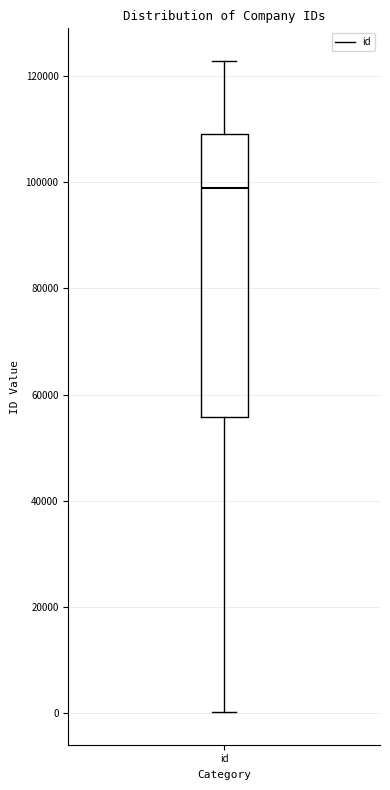

Transcribe this box plot: give where the median line is, the range the box spans, and where the two whiskers end, as read against the y-axis. The values are not printed on the chart, so give them approximately, as read against the axis.

median 98000, box 56000 to 110000, whiskers 0 to 122000